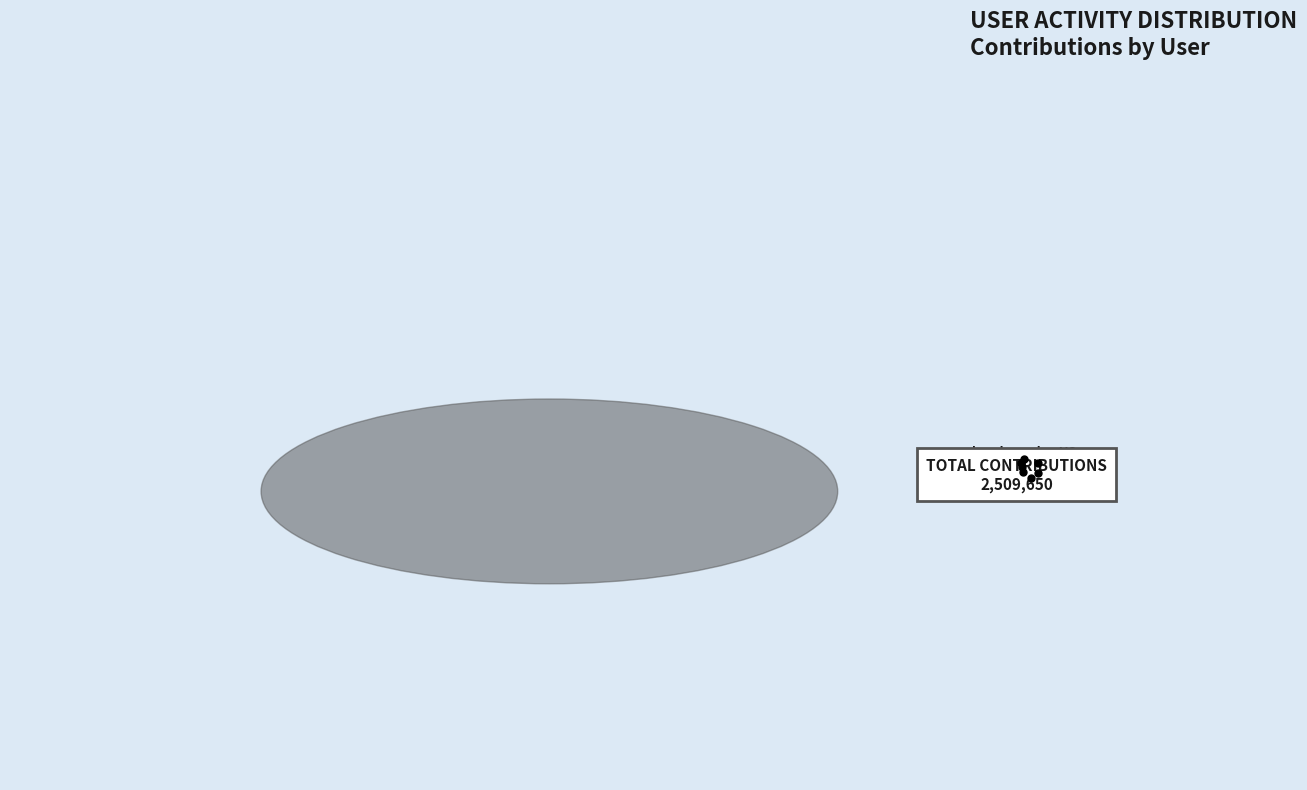

Does any single category account for the majority?

Yes